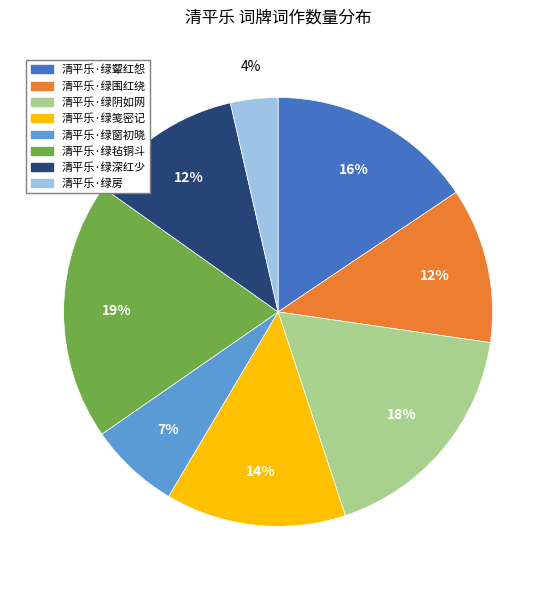

Do 清平乐·绿毡铜斗 and 清平乐·绿阴如网 together represent more than half of the pie?

No